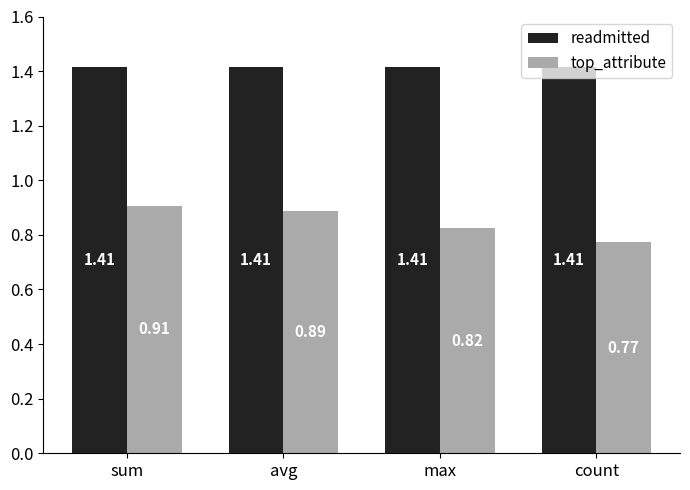

How many bars are there in each group?

2